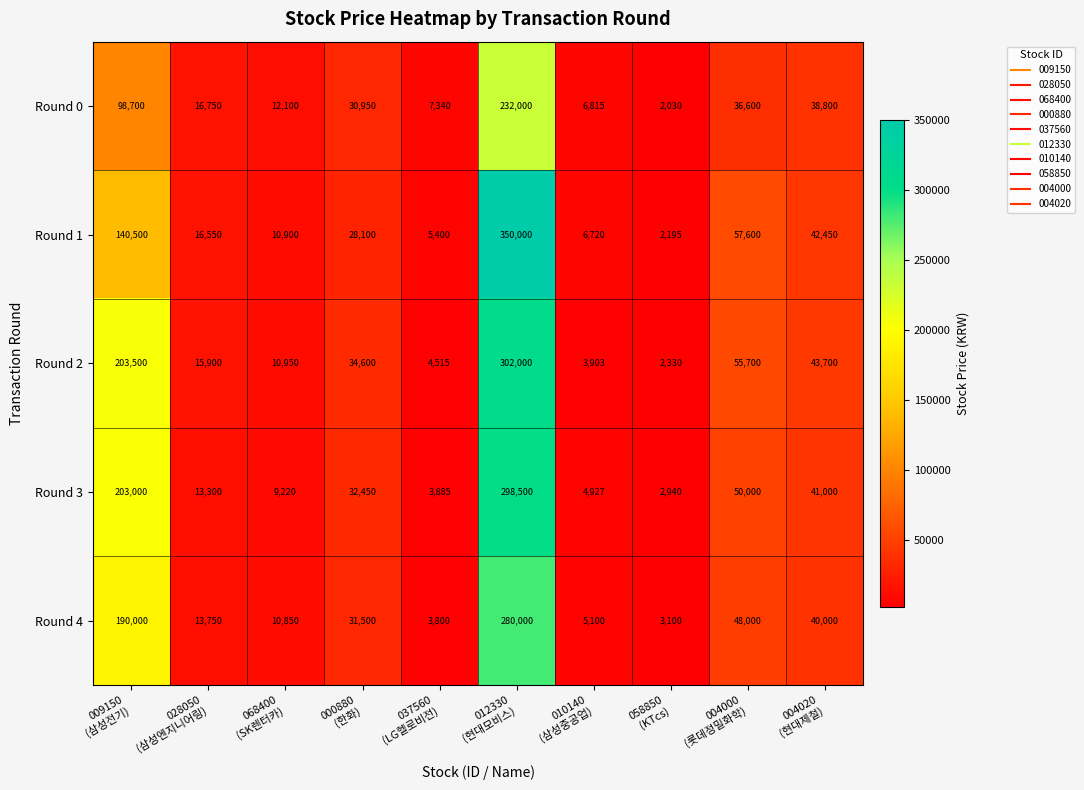

What is the maximum value shown in the chart?

350000